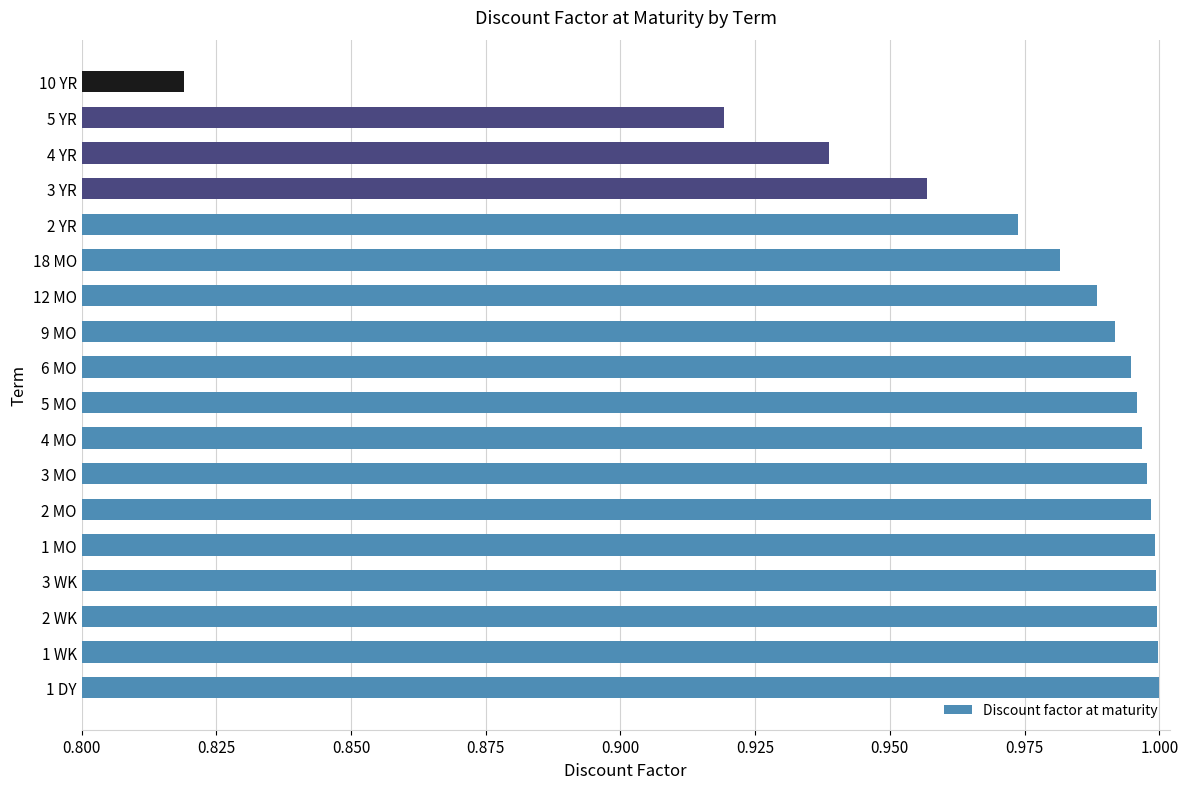

Is it true that the value at 5 MO is 1.0?

True